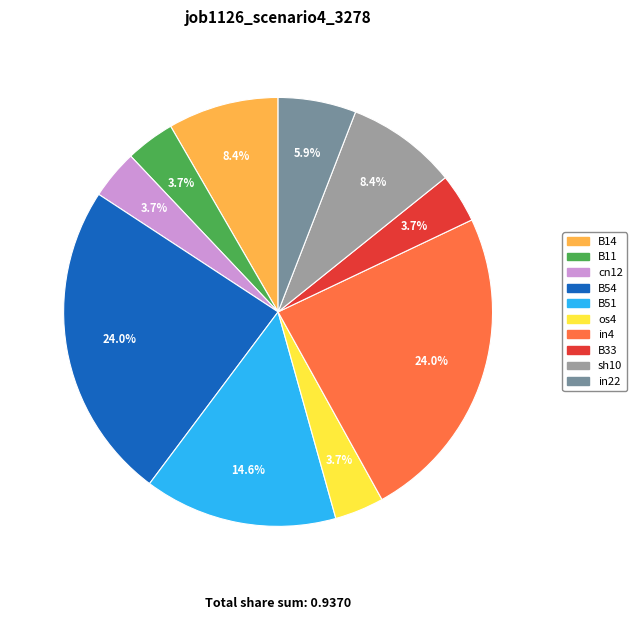

Is it true that sh10 is 8% of the pie?

True